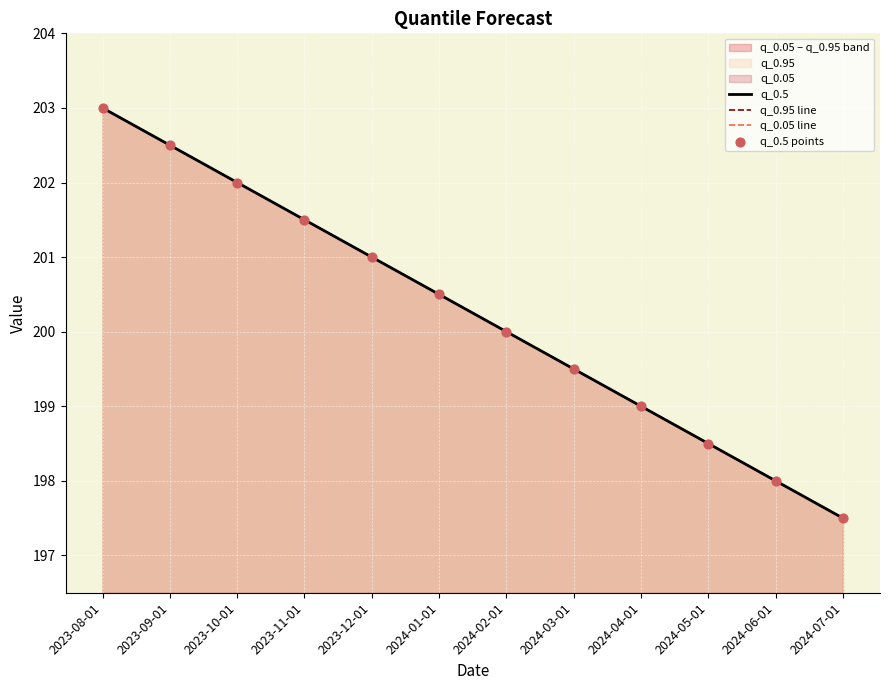

Which series has the largest Y range (max minus min)?

q_0.5